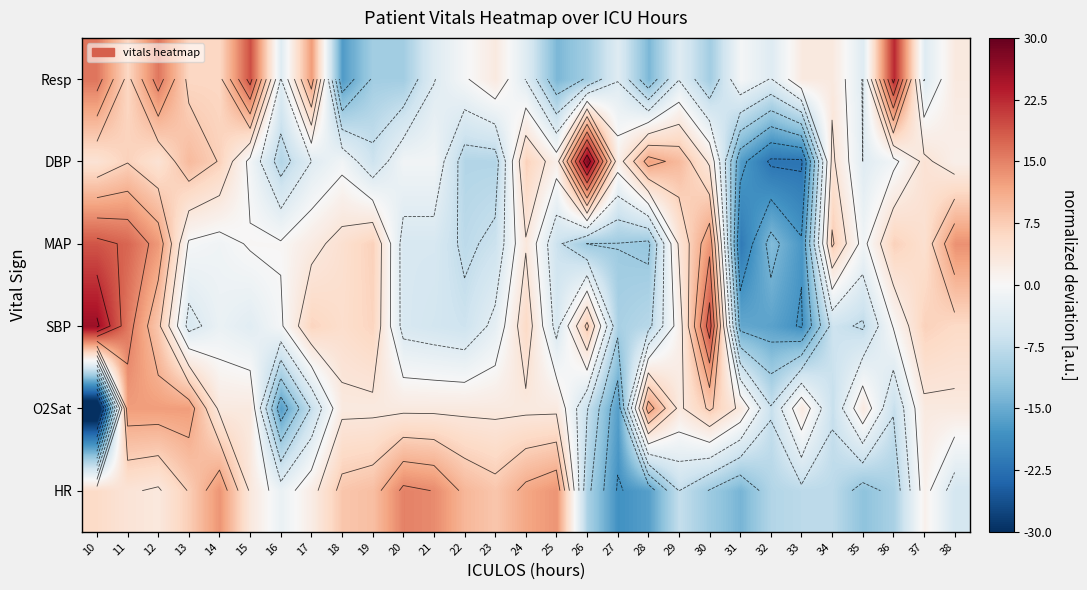

Which series has the largest range (max minus min)?

DBP